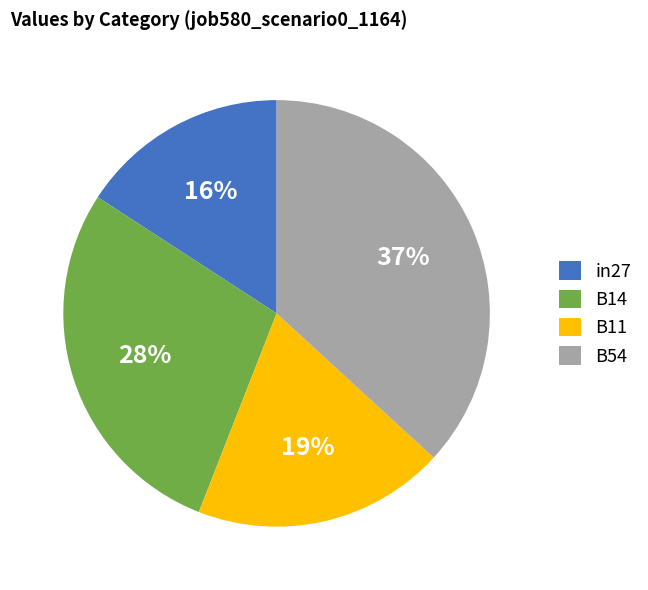

True or false: B11 accounts for 19% of the total.

True